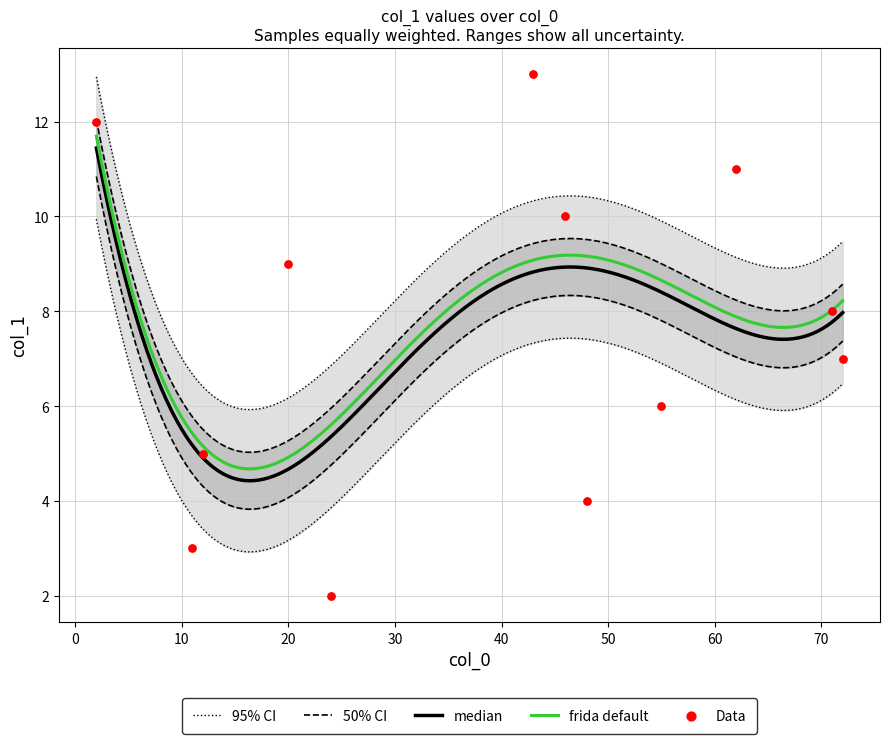

What is the change in value from 72 to 2?

+5